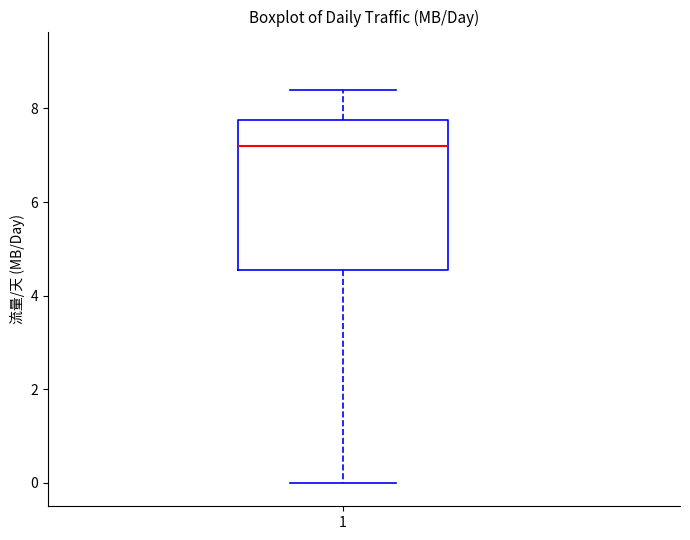

Read this box plot against the y-axis: the position of the median line, the range covered by the box, and the ends of both whiskers. The values are not printed on the chart, so give them approximately, as read against the axis.

median 7.2, box 4.6 to 7.8, whiskers 0.0 to 8.4